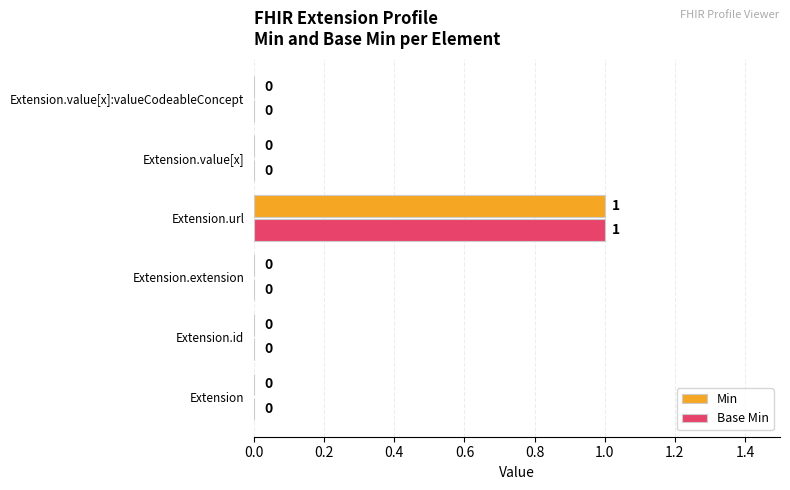

What are all the series names shown in the legend?

Min, Base Min